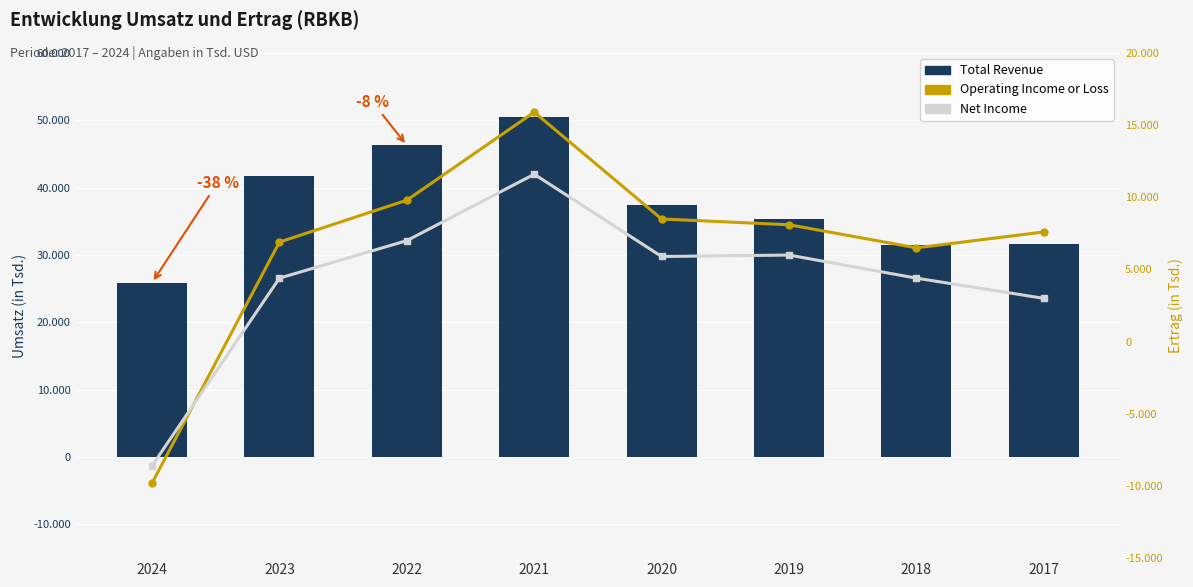

What is the difference between the maximum and second lowest values in the Total Revenue series?

19000